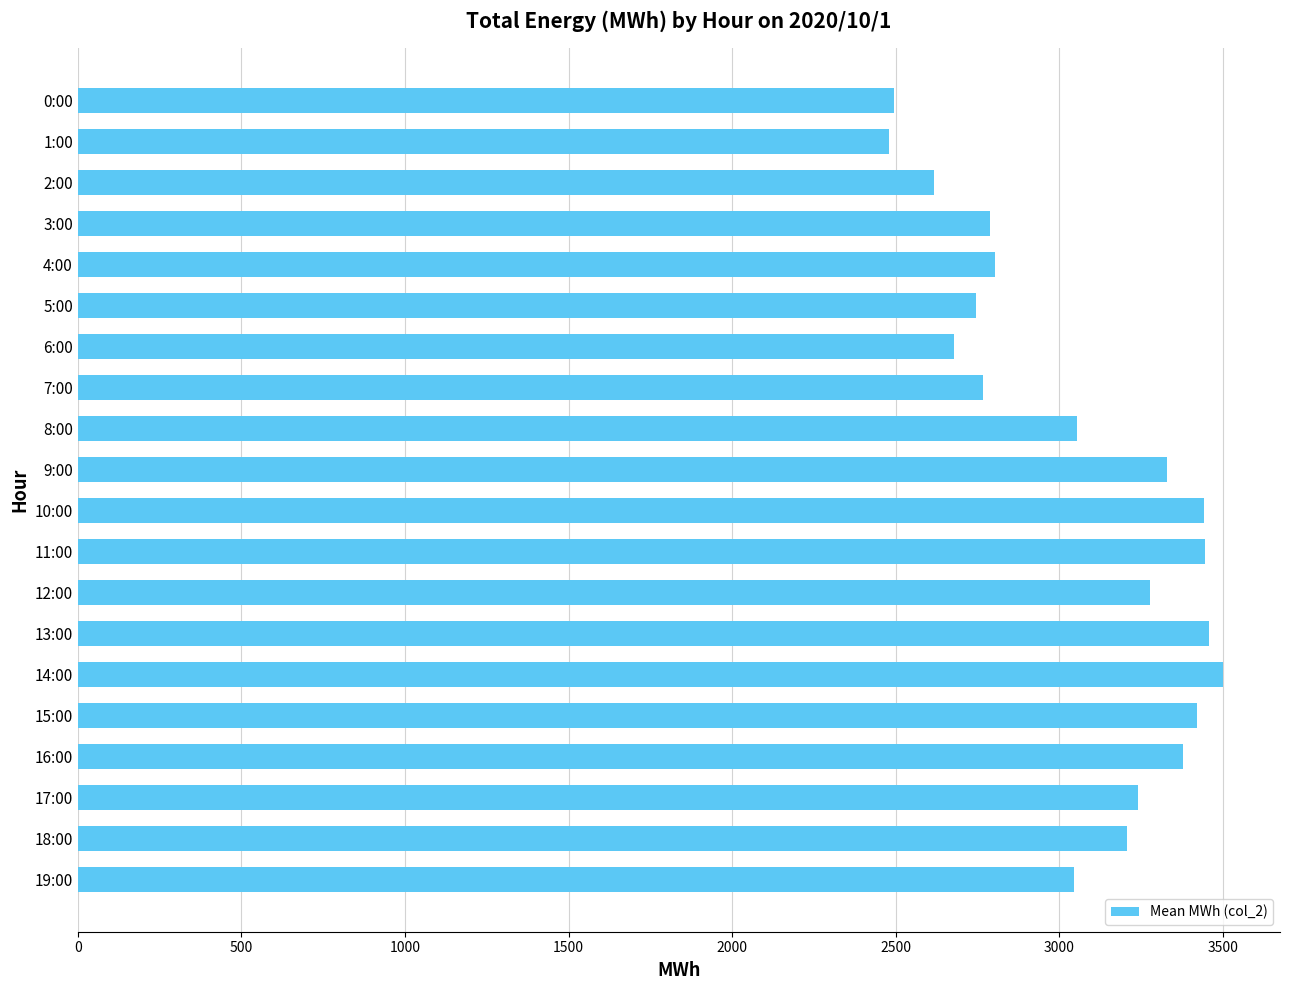

What is the sum of the values at 17:00 and 15:00?

6662